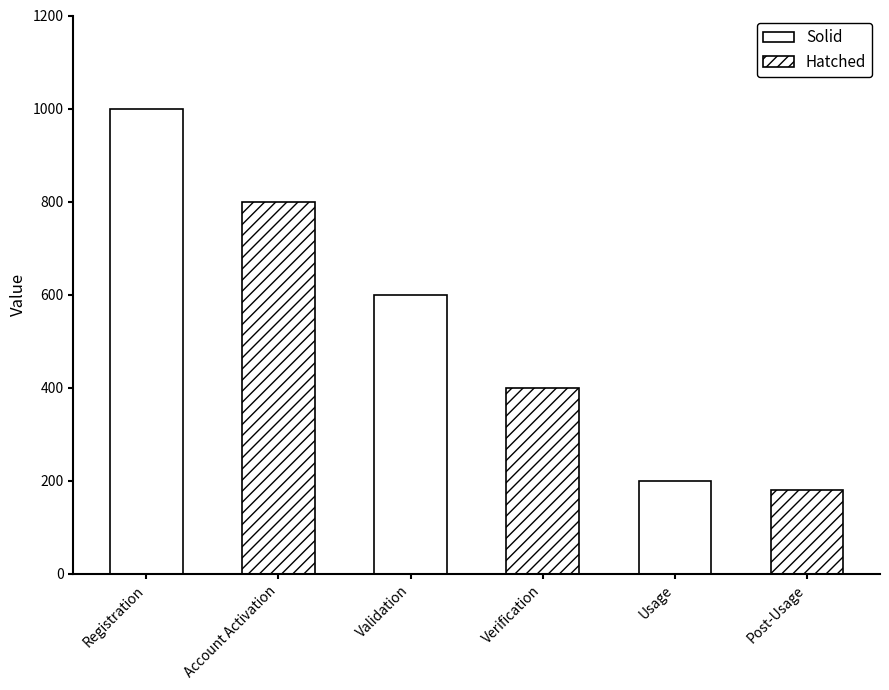

Reading left to right, transcribe all the data shown in this chart.

1000	800	600	400	200	180